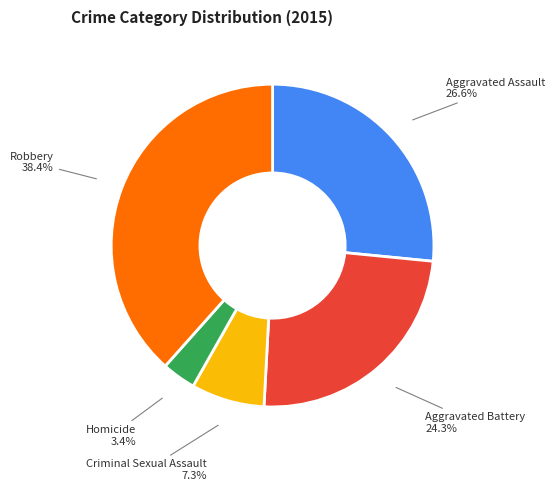

What is the largest slice in the pie chart?

Robbery